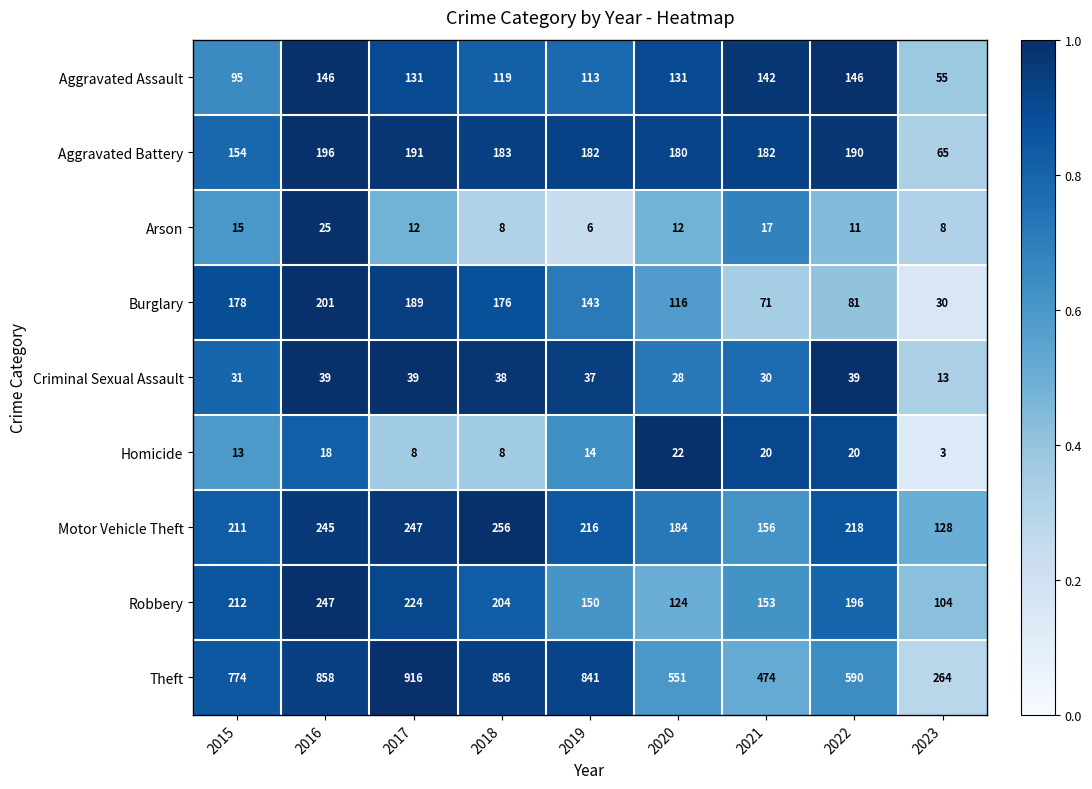

Which series changed the most between 2016 and 2021?

Theft